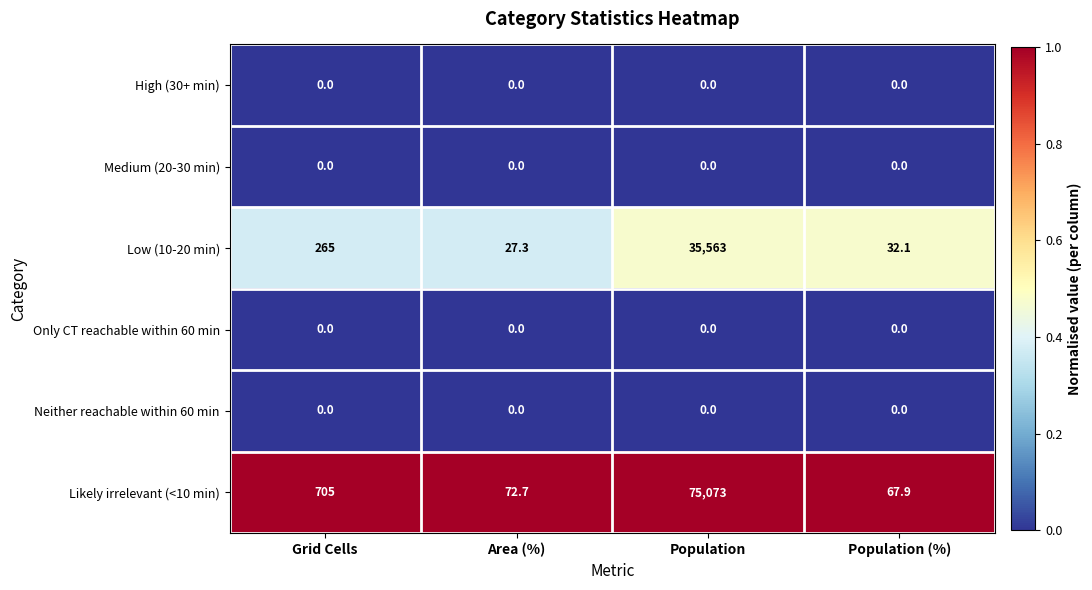

How many categories are shown in the chart?

4